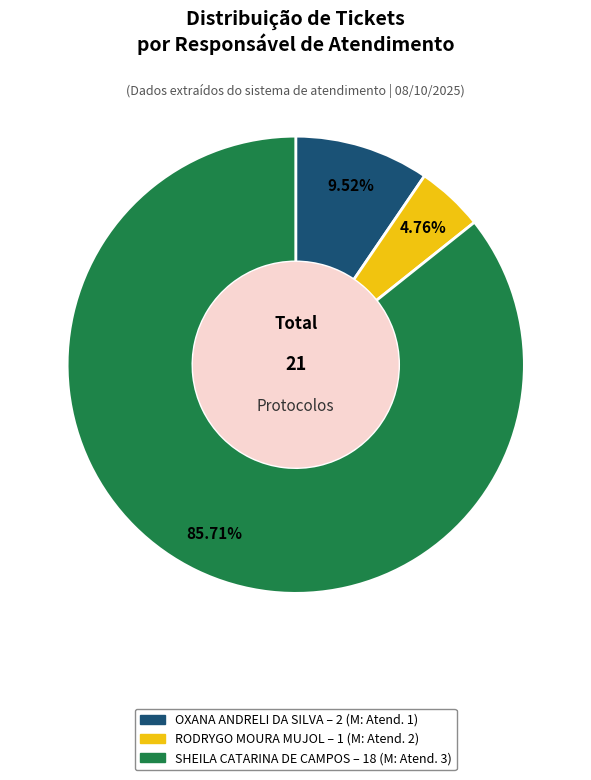

Approximately how many times larger is the value at SHEILA CATARINA DE CAMPOS compared to RODRYGO MOURA MUJOL?

18.0